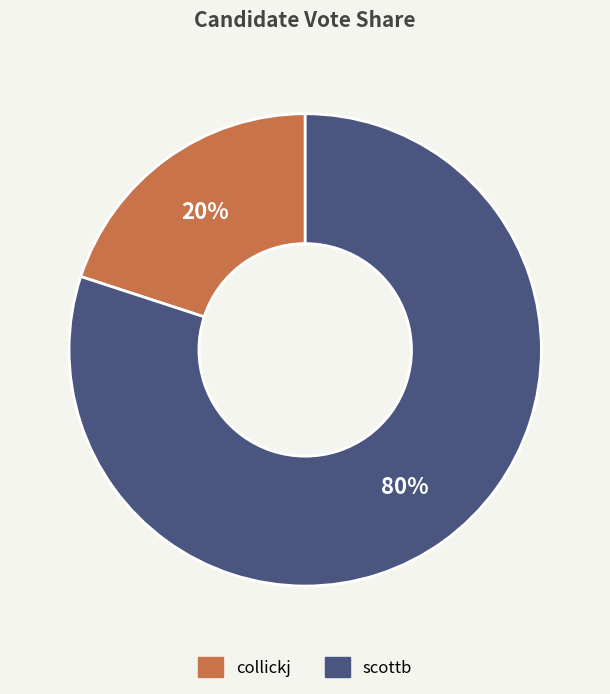

How many segments does this pie chart have?

2